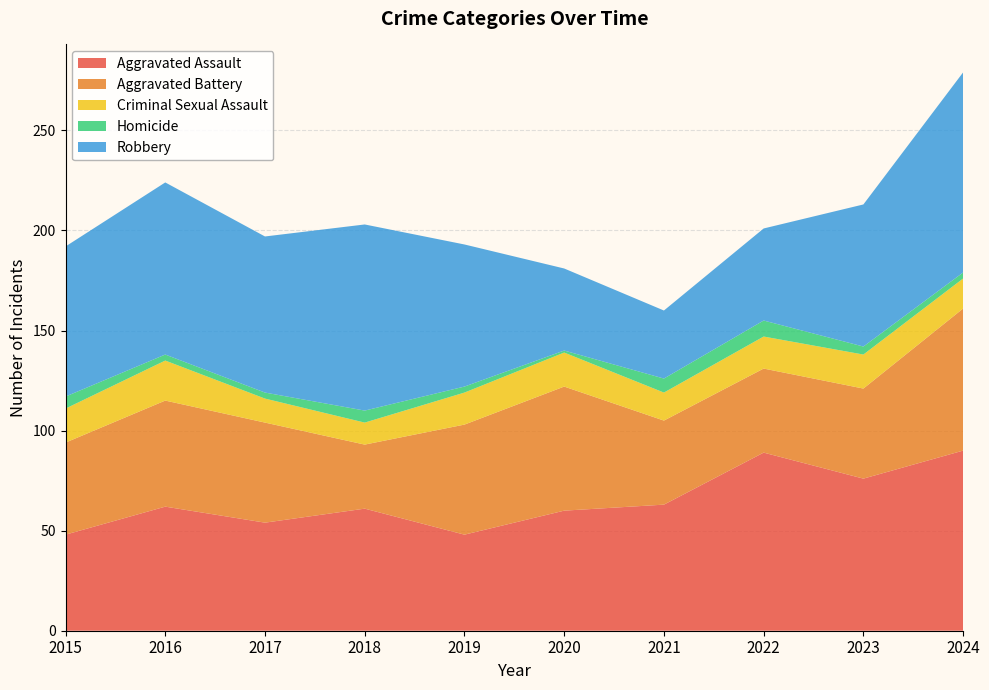

Reading left to right, what are all the values shown in this chart?

Aggravated Assault: 2015=48	2016=62	2017=54	2018=61	2019=48	2020=60	2021=63	2022=89	2023=76	2024=90
Aggravated Battery: 2015=46	2016=53	2017=50	2018=32	2019=55	2020=62	2021=42	2022=42	2023=45	2024=71
Criminal Sexual Assault: 2015=17	2016=20	2017=12	2018=11	2019=16	2020=17	2021=14	2022=16	2023=17	2024=15
Homicide: 2015=6	2016=3	2017=3	2018=6	2019=3	2020=1	2021=7	2022=8	2023=4	2024=3
Robbery: 2015=75	2016=86	2017=78	2018=93	2019=71	2020=41	2021=34	2022=46	2023=71	2024=100